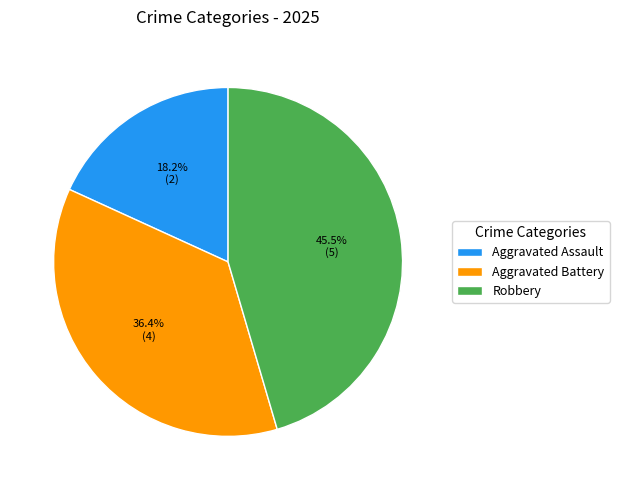

True or false: Aggravated Battery accounts for 36% of the total.

True